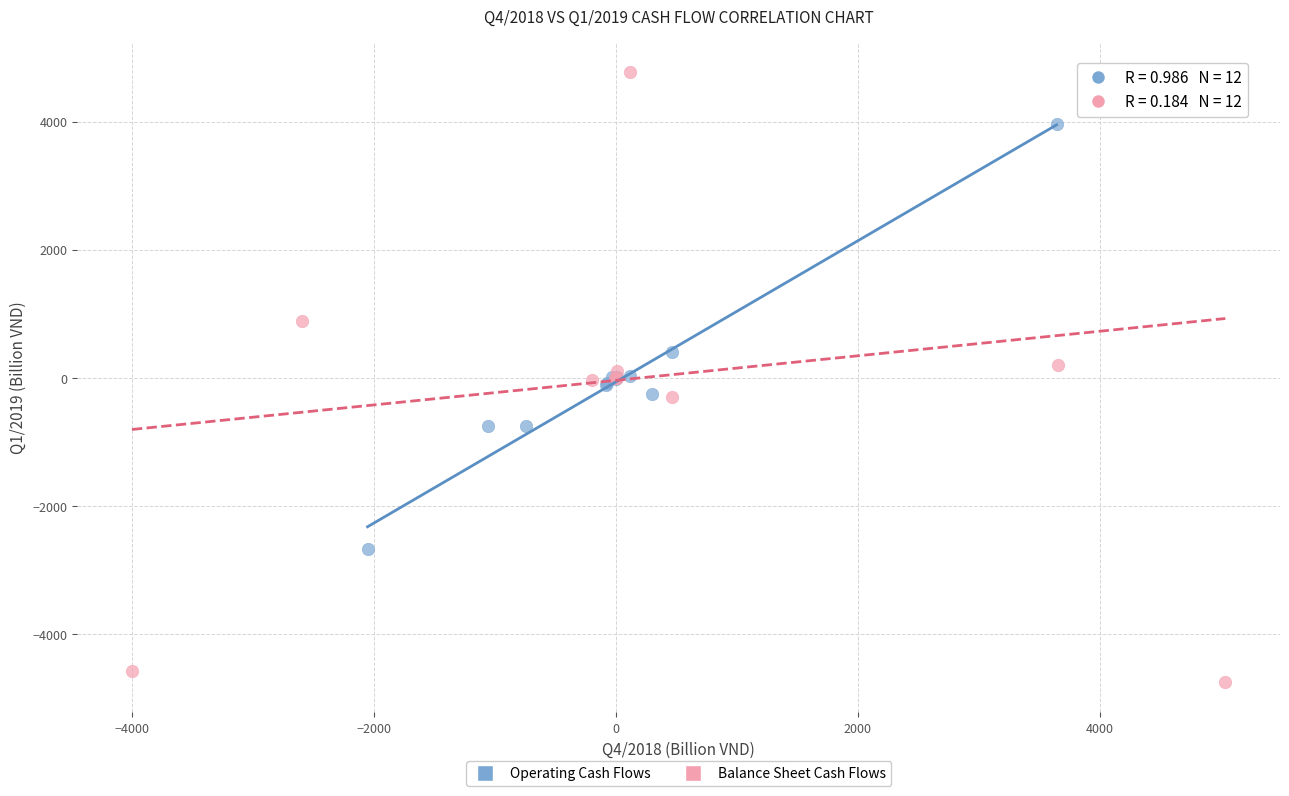

Which series contains the lowest Y value?

Balance Sheet Cash Flows